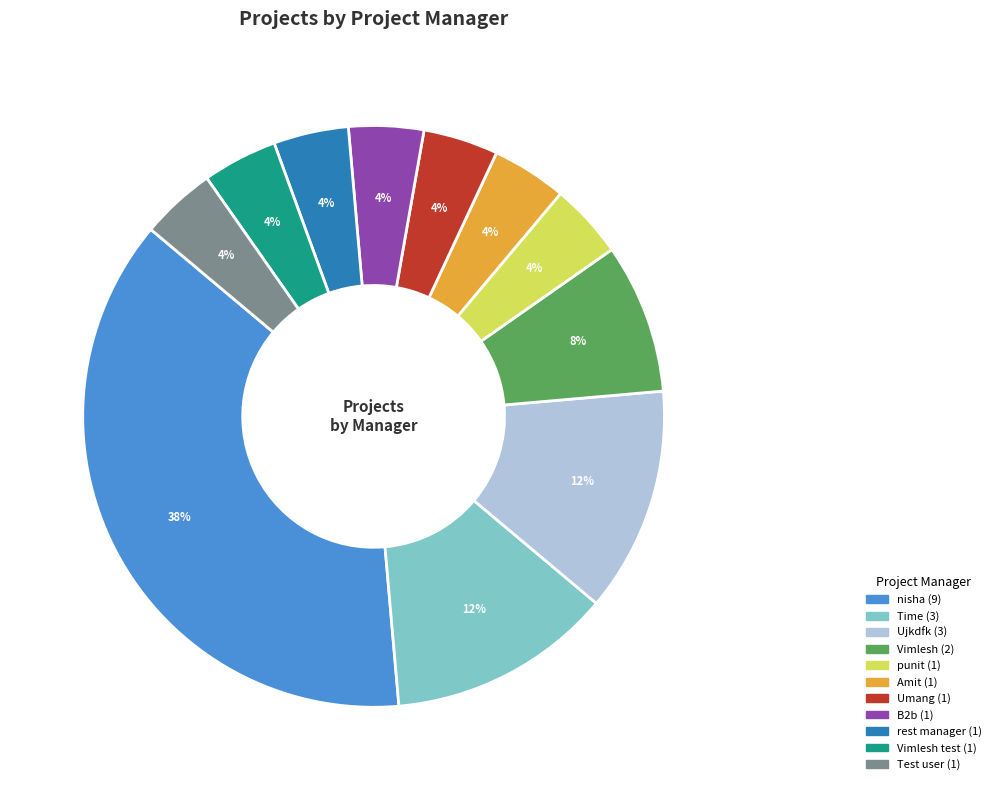

How many slices are in this pie chart?

11